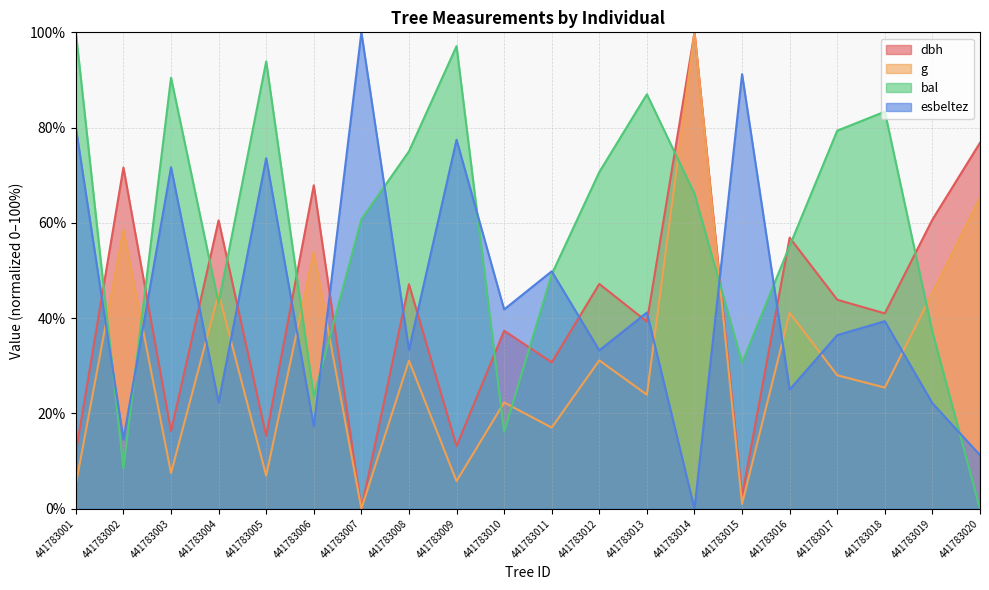

What is the difference between the dbh values at 441783008 and 441783018?

6.1